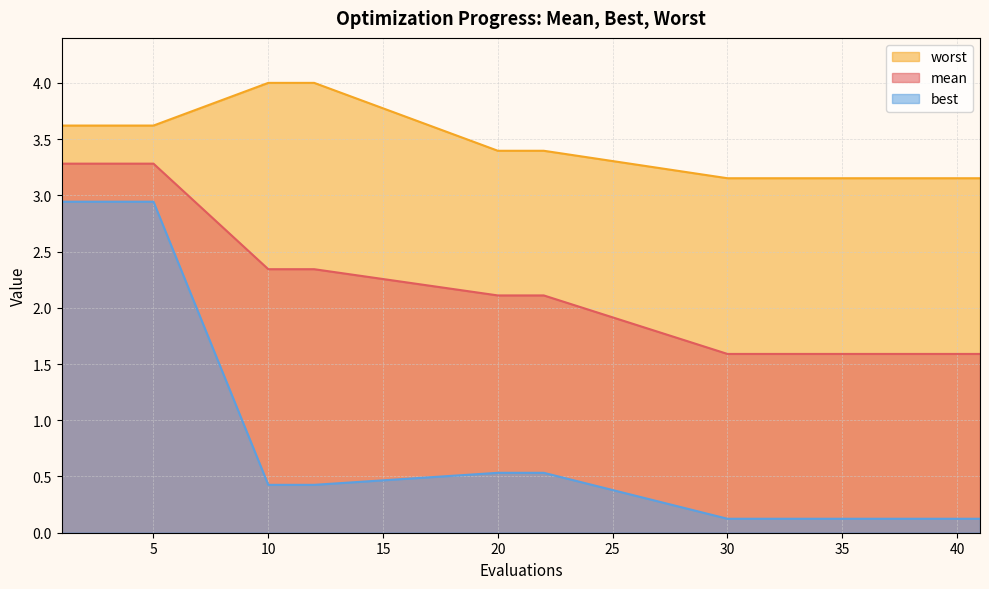

Which category has the highest value across all series?

10